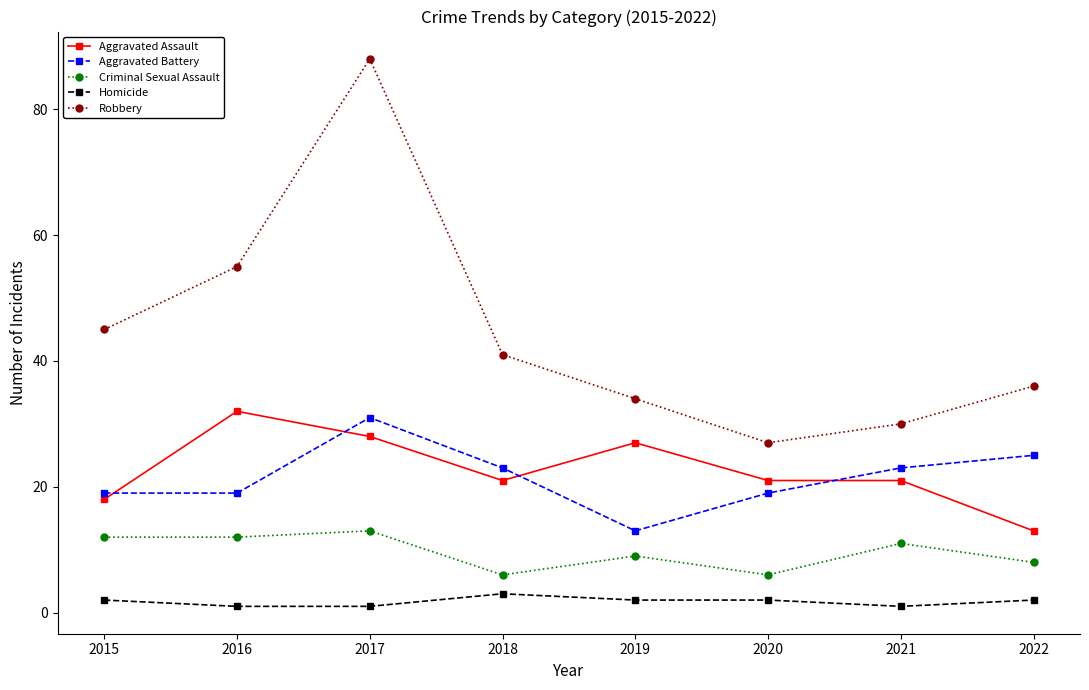

What is the difference between the Robbery values at 2020 and 2019?

7